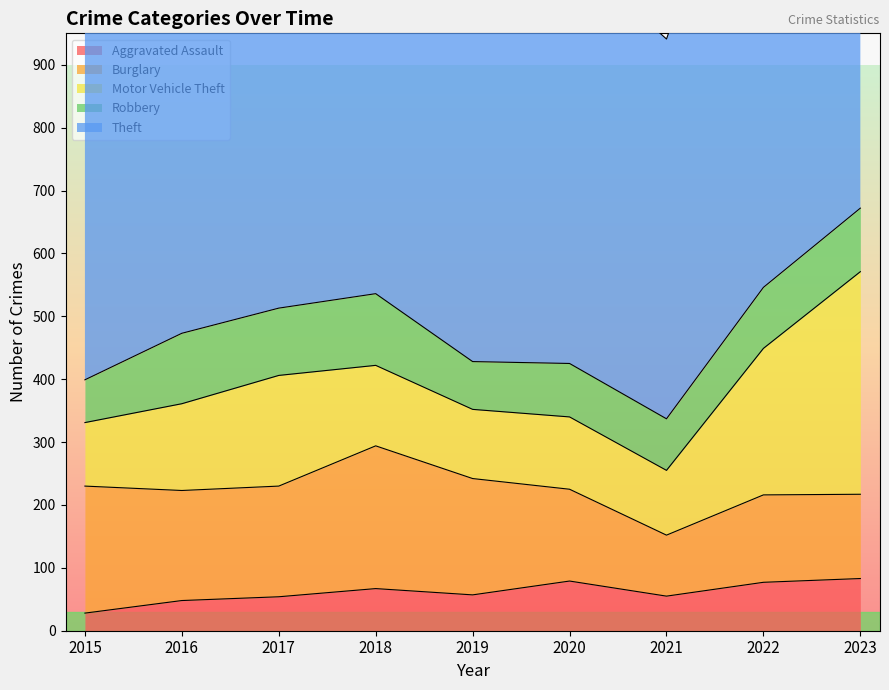

How many lines are shown in the chart?

5